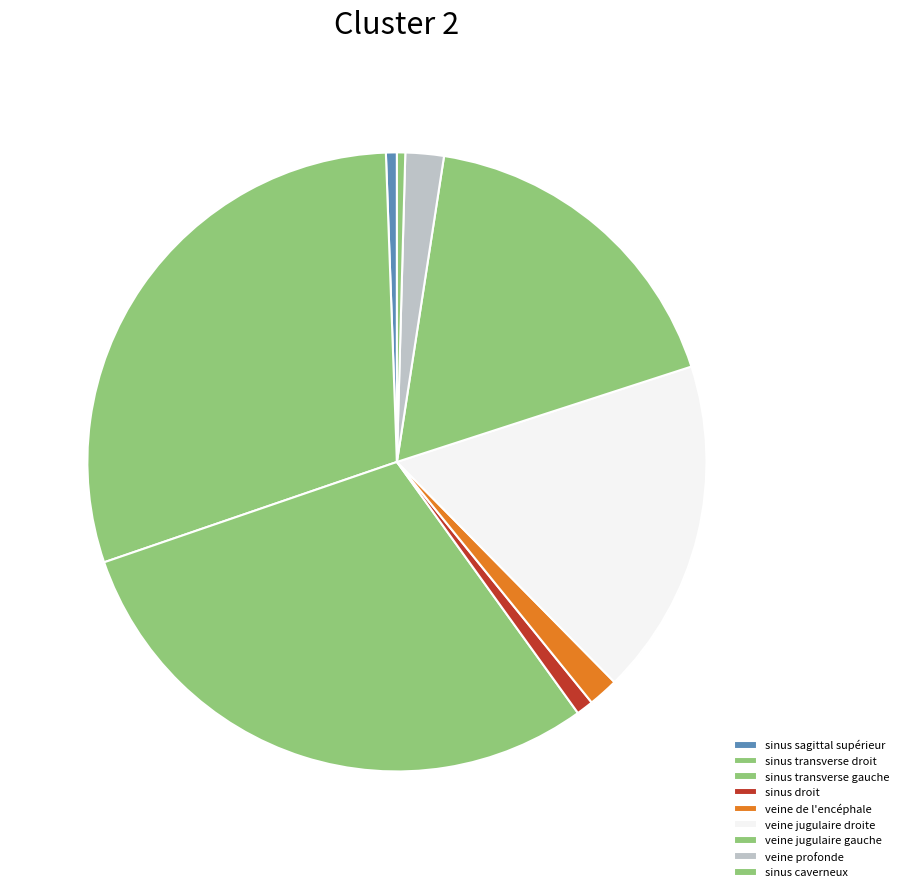

Count the number of slices in the pie.

9